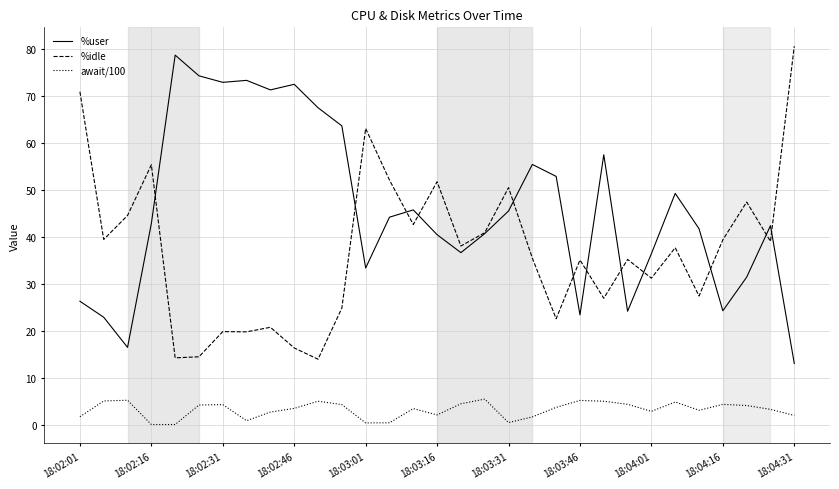

What is the greatest value displayed?

80.6